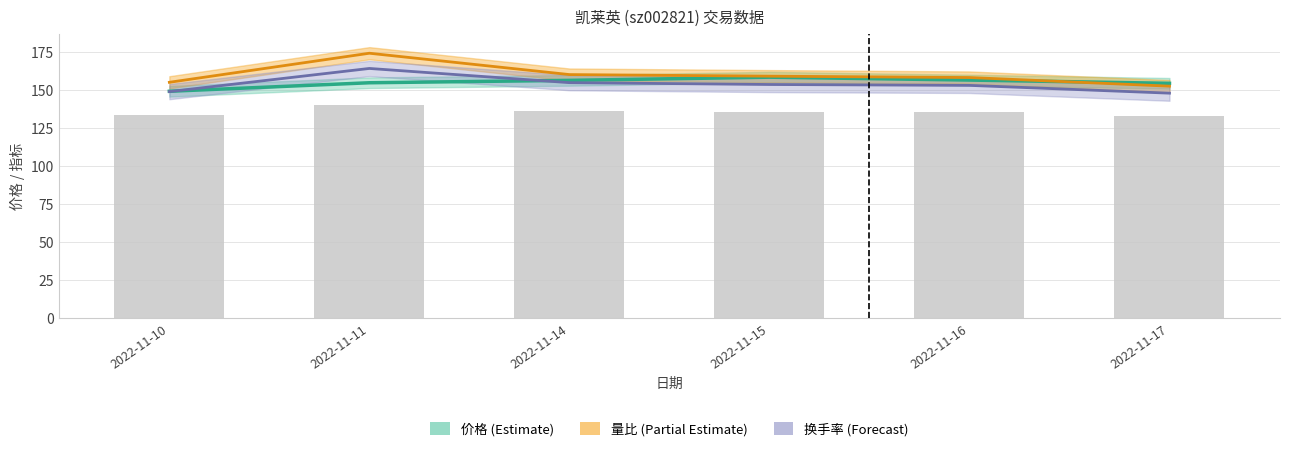

Reading right to left, what are all the values shown in this chart?

价格 (Estimate): 2022-11-17=154.5	2022-11-16=156.7	2022-11-15=158.6	2022-11-14=156.5	2022-11-11=154.9	2022-11-10=149.3
量比 (Partial Estimate): 2022-11-17=152.7	2022-11-16=158.3	2022-11-15=159.2	2022-11-14=160.3	2022-11-11=174.3	2022-11-10=155.2
换手率 (Forecast): 2022-11-17=148.1	2022-11-16=153.2	2022-11-15=153.8	2022-11-14=155.0	2022-11-11=164.3	2022-11-10=149.1